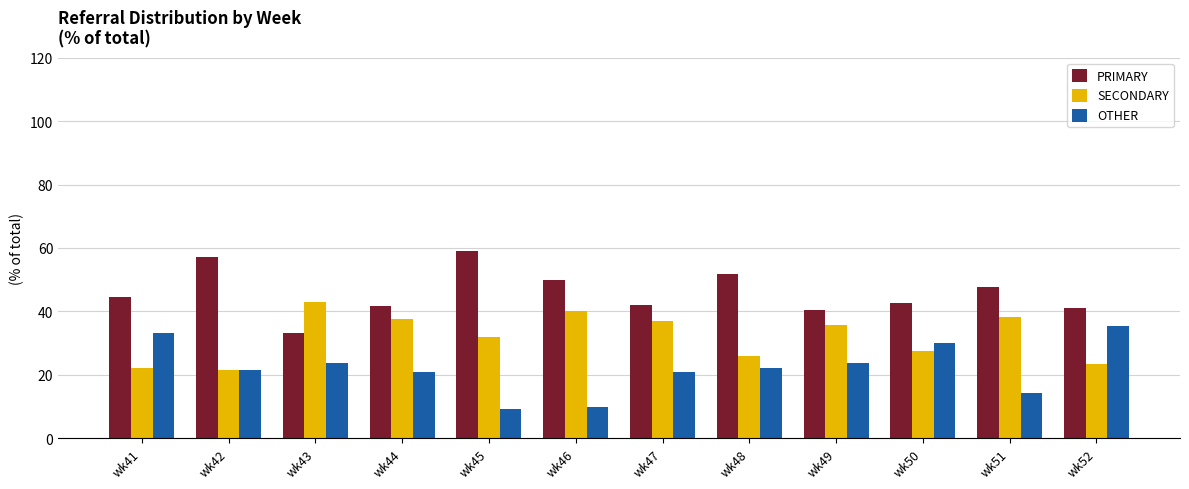

What is the smallest value displayed?

9.1